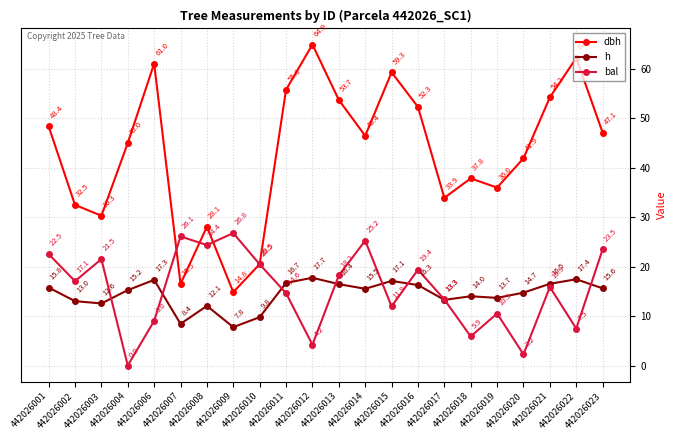

What is the spread (max minus min) of values at 442026019?

25.5